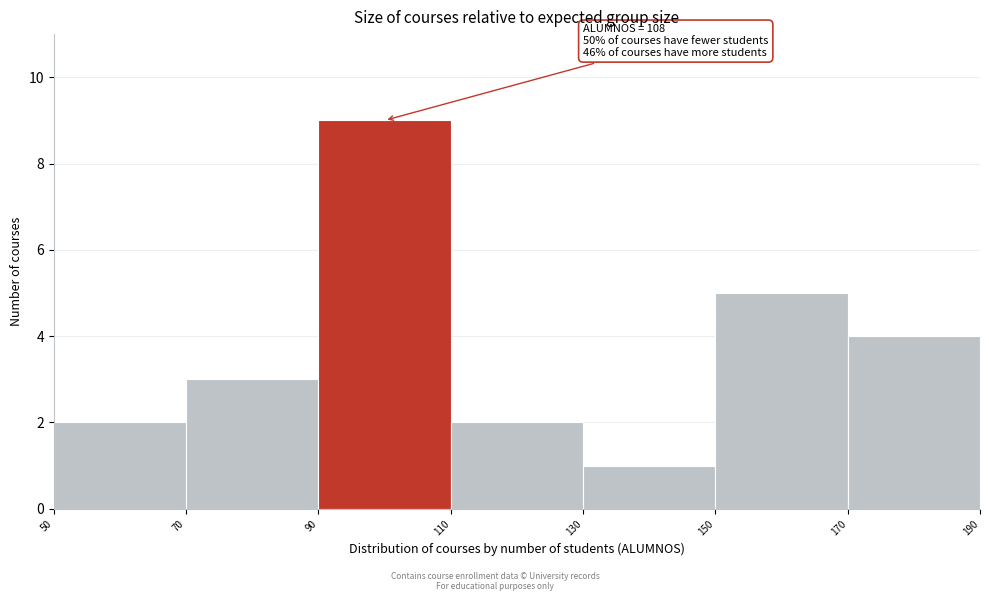

Over which range of the x-axis is the bar tallest?

90 to 110